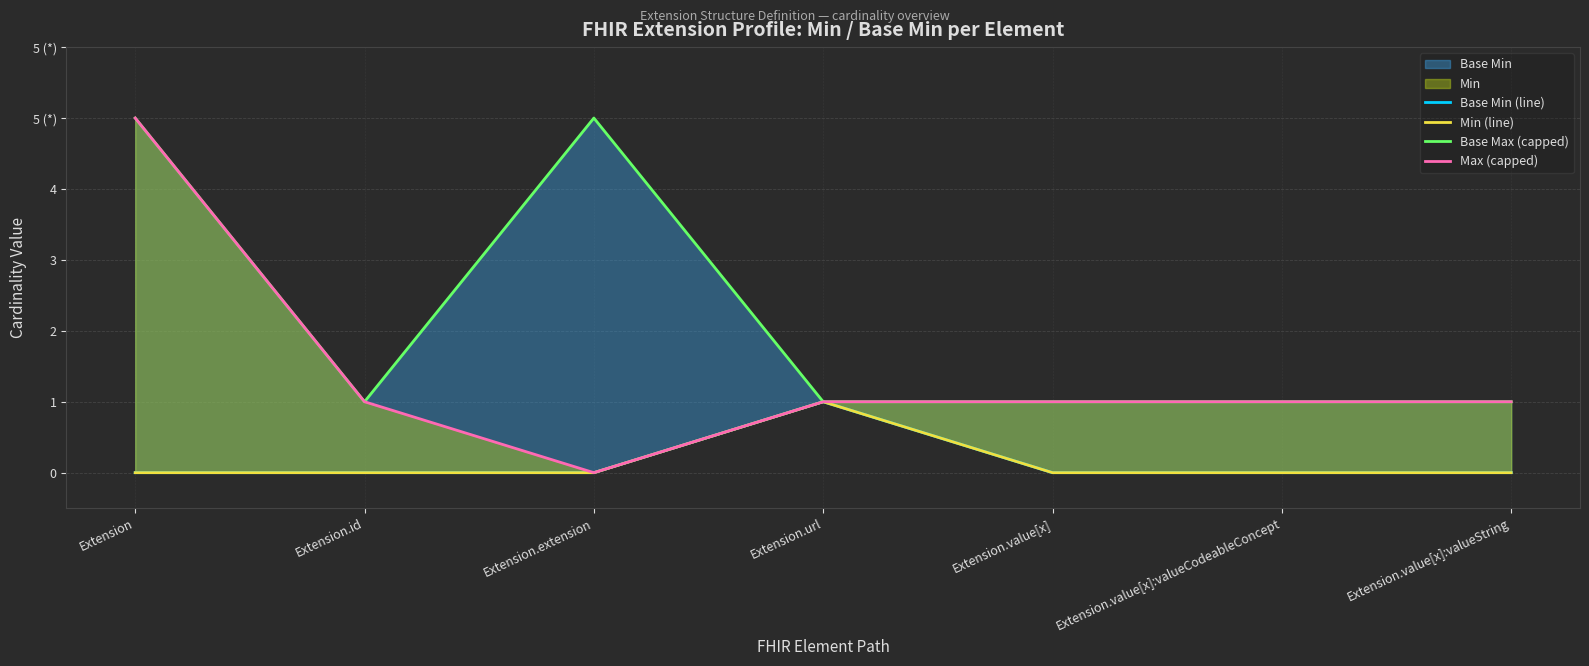

Is the value of Base Min (line) at Extension.id greater than the value of Min (line) at Extension?

No